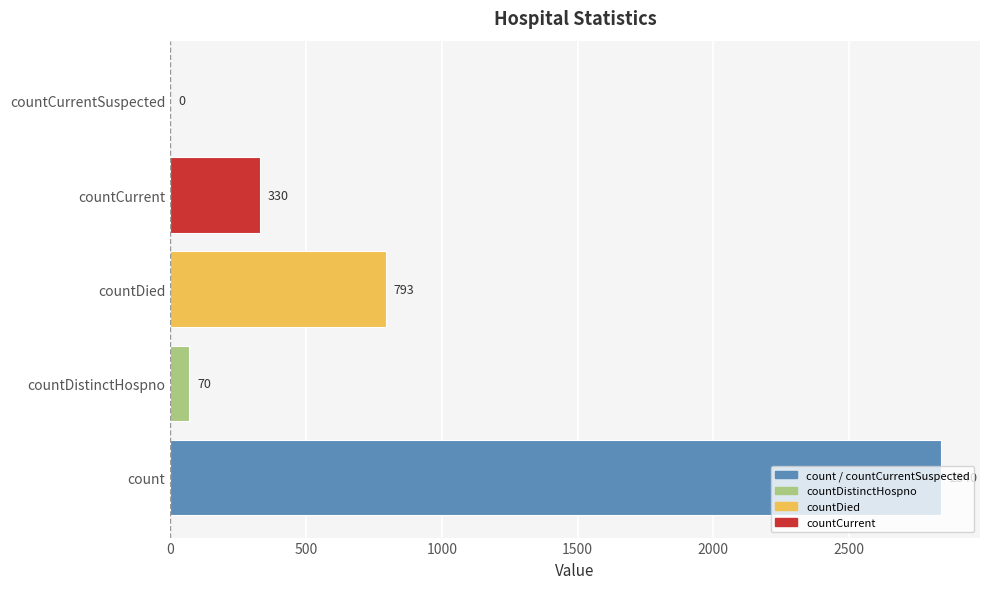

What value does the data have at countCurrent, to the nearest 10?

330